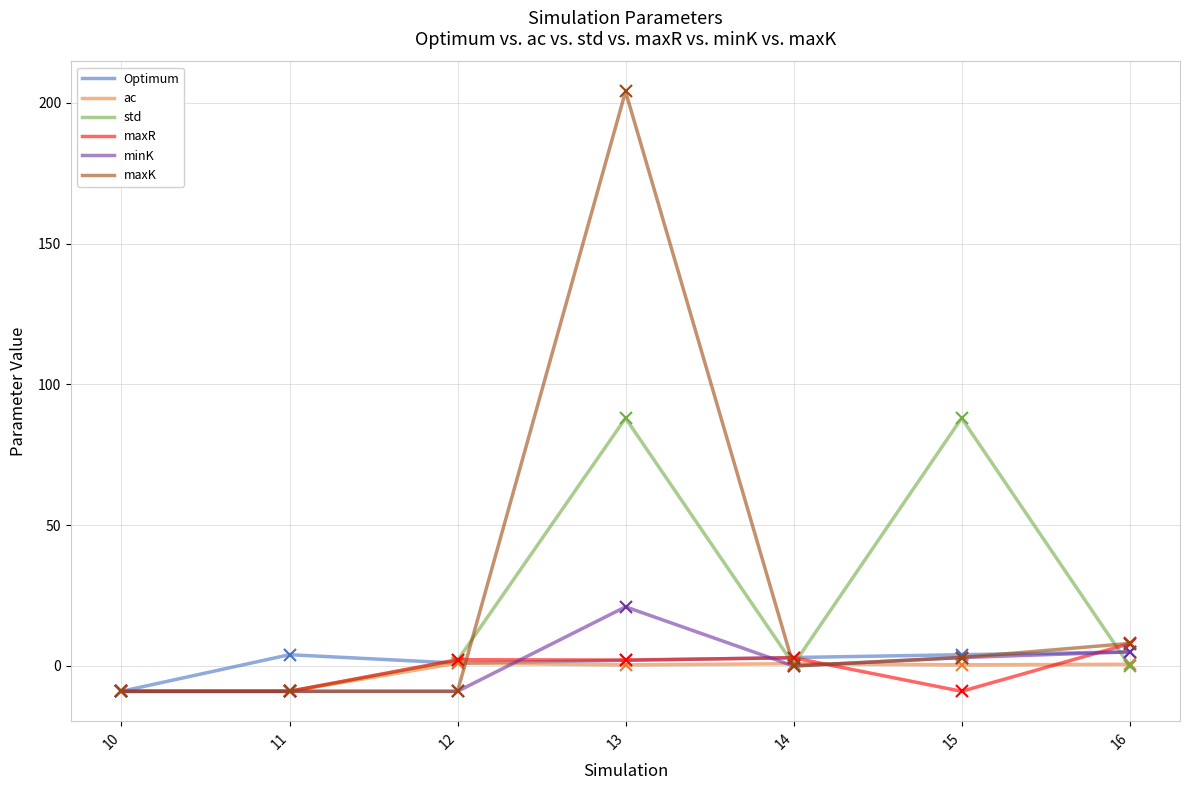

Is the value of Optimum at 15 greater than the value of std at 16?

Yes